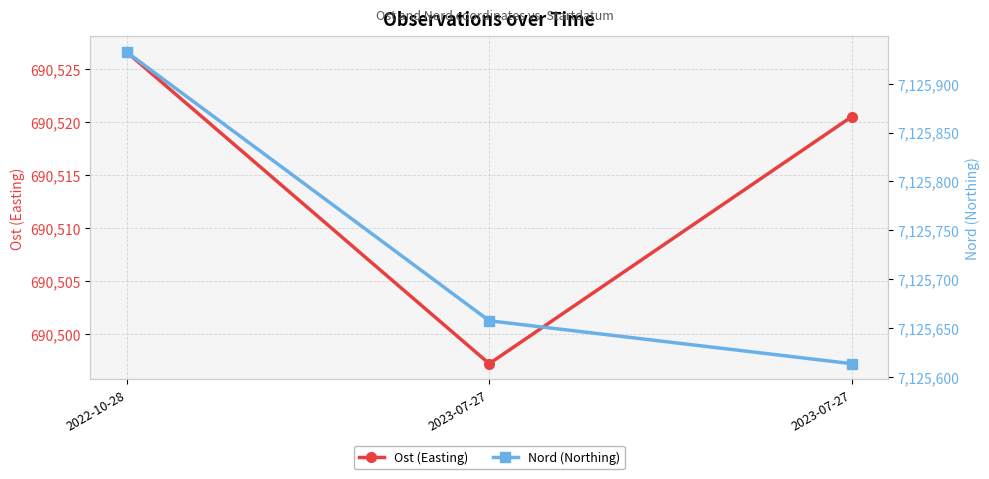

What is the sum of all Nord (Northing) values?

21377203.3